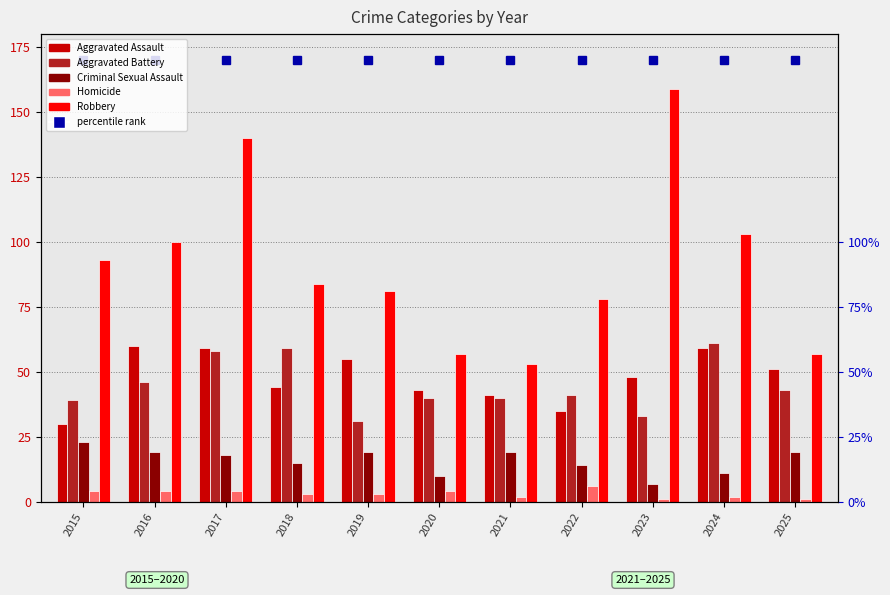

What is the spread (max minus min) of values at 2020?

53